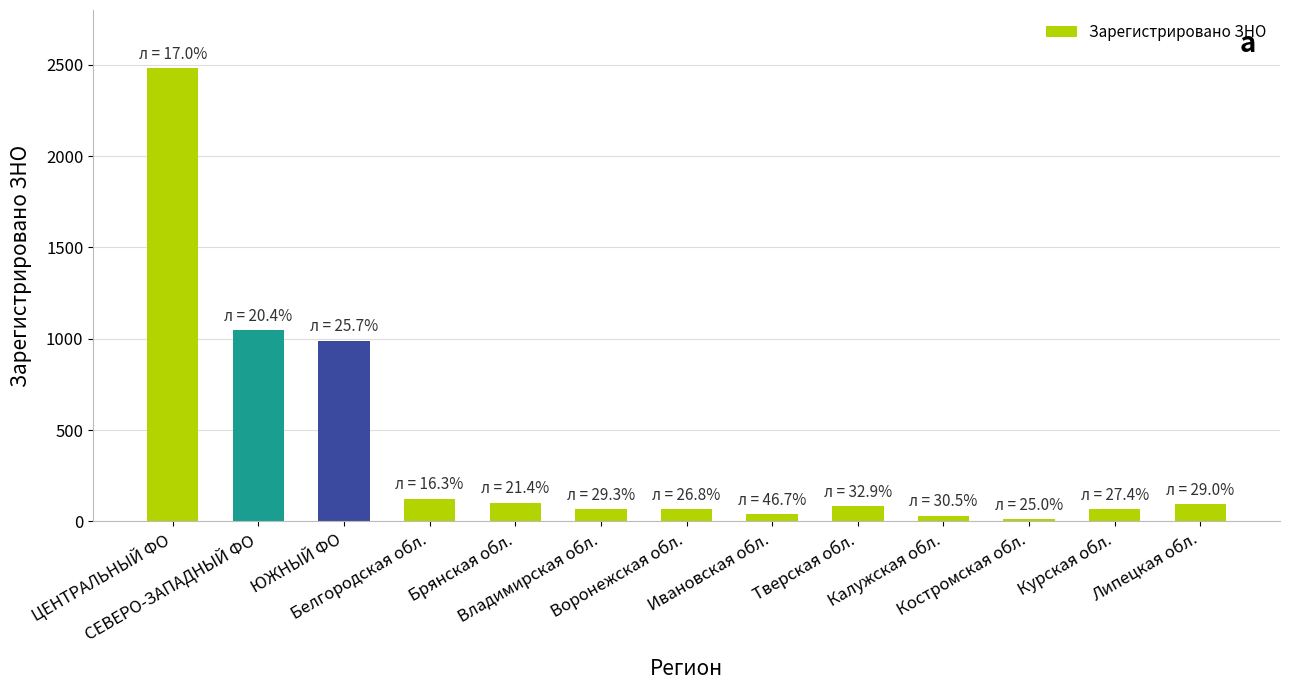

How many bars are there in total?

13